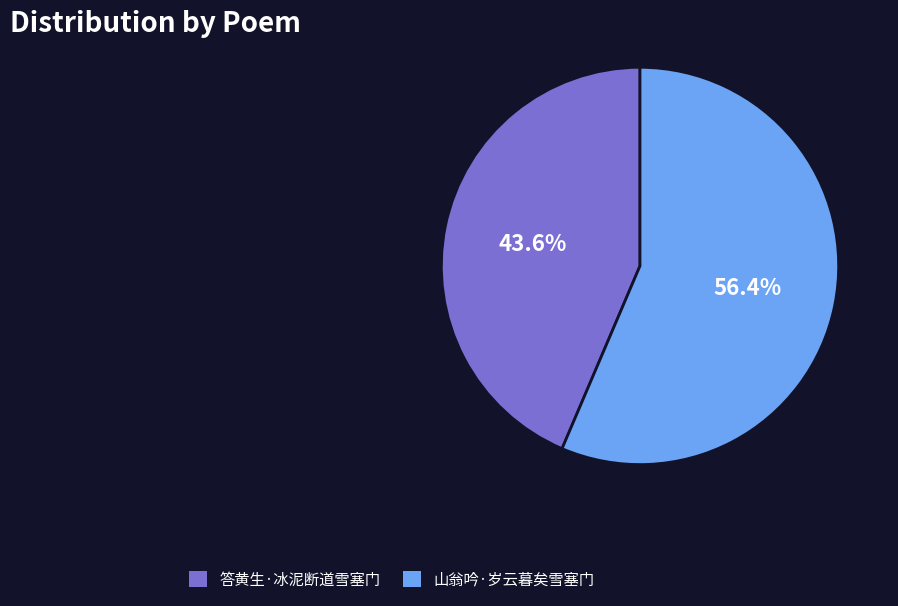

To the nearest percent, what is the combined percentage of 答黄生·冰泥断道雪塞门 and 山翁吟·岁云暮矣雪塞门?

100%